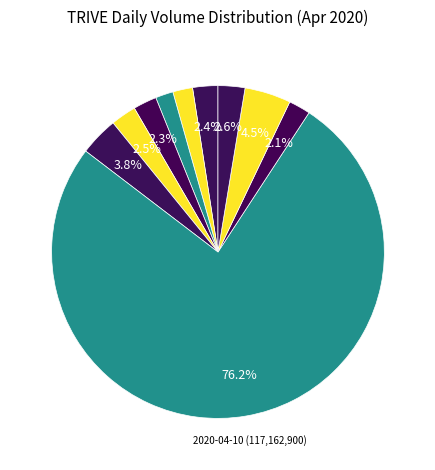

Which slice is the largest?

2020-04-10